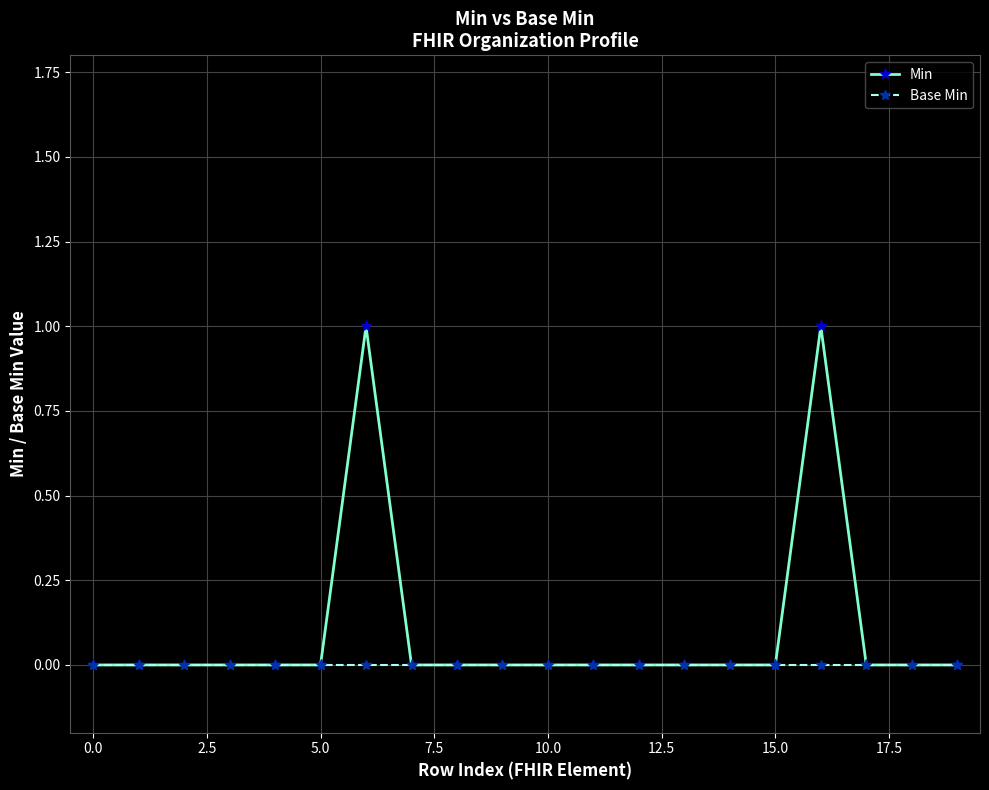

What is the difference between the maximum and minimum values in the Min series?

1